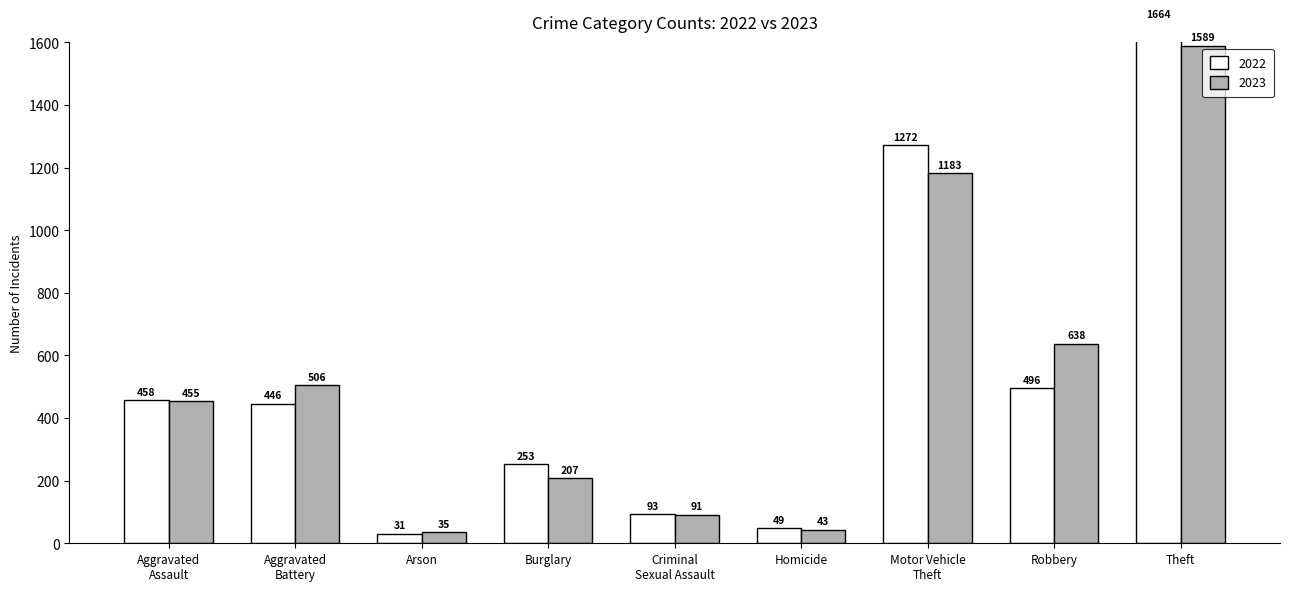

Reading left to right, extract all data points from this chart.

2022: 458	446	31	253	93	49	1272	496	1664
2023: 455	506	35	207	91	43	1183	638	1589